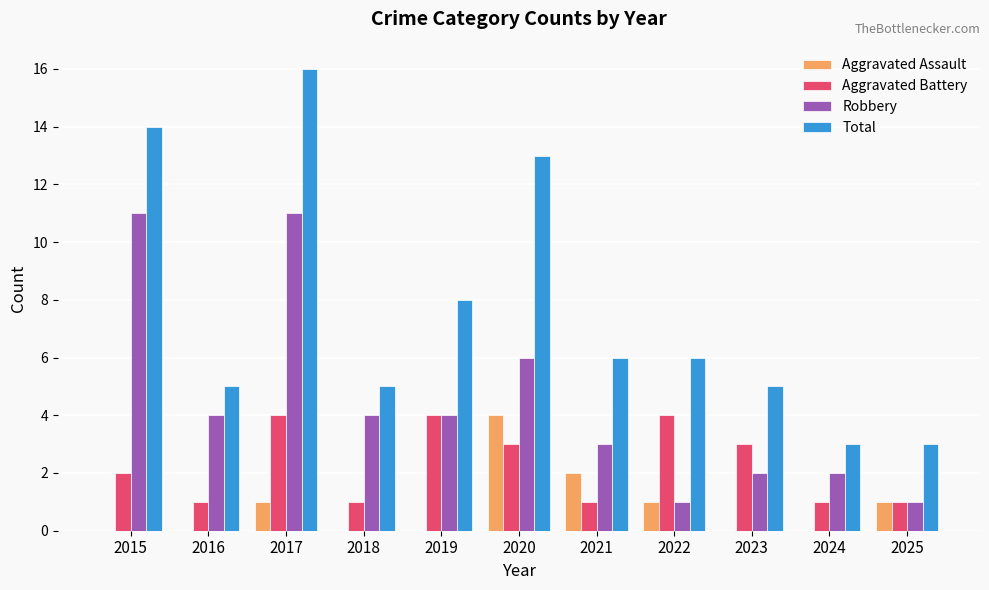

Is the value of Aggravated Battery at 2018 greater than the value of Total at 2022?

No